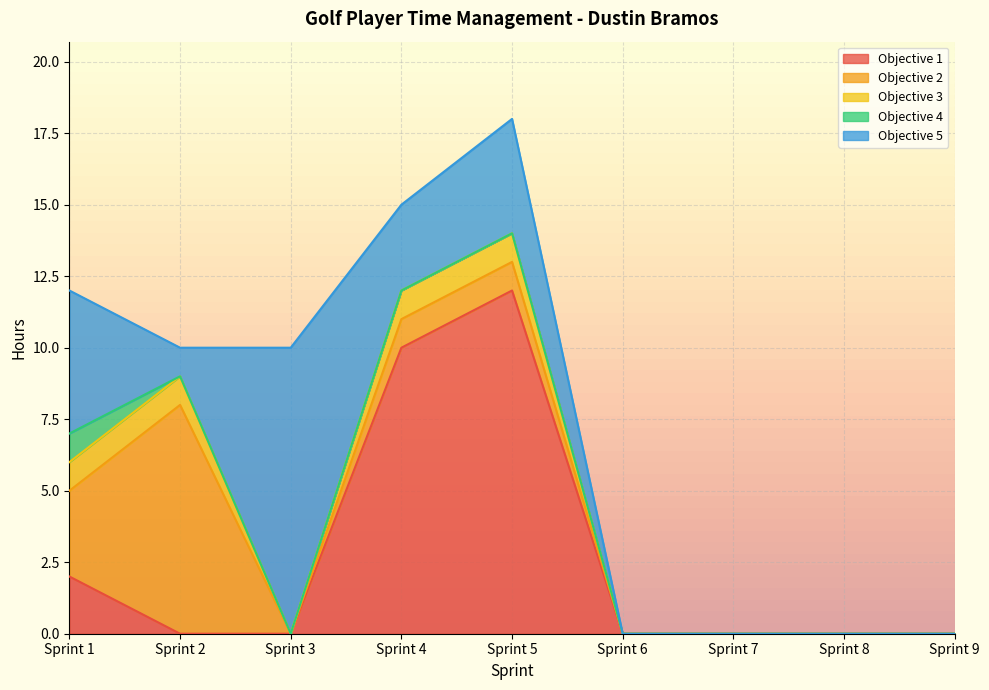

What is the sum of all Objective 2 values?

13